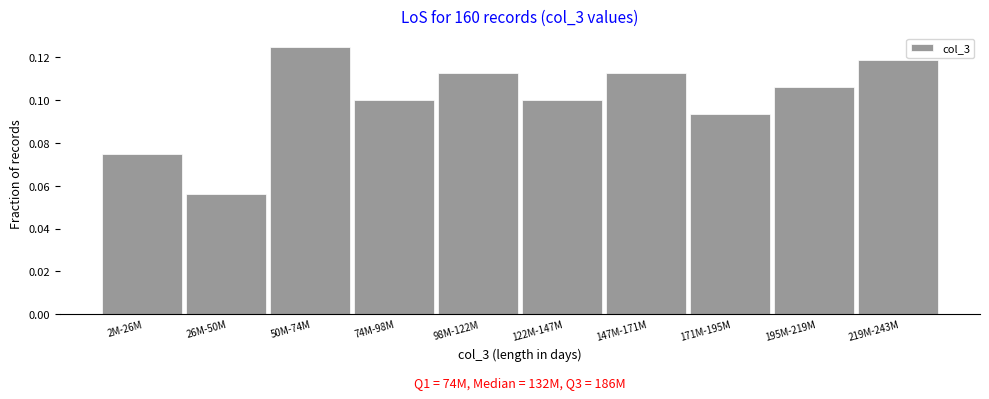

At which category does the chart reach its minimum across all series?

26M-50M